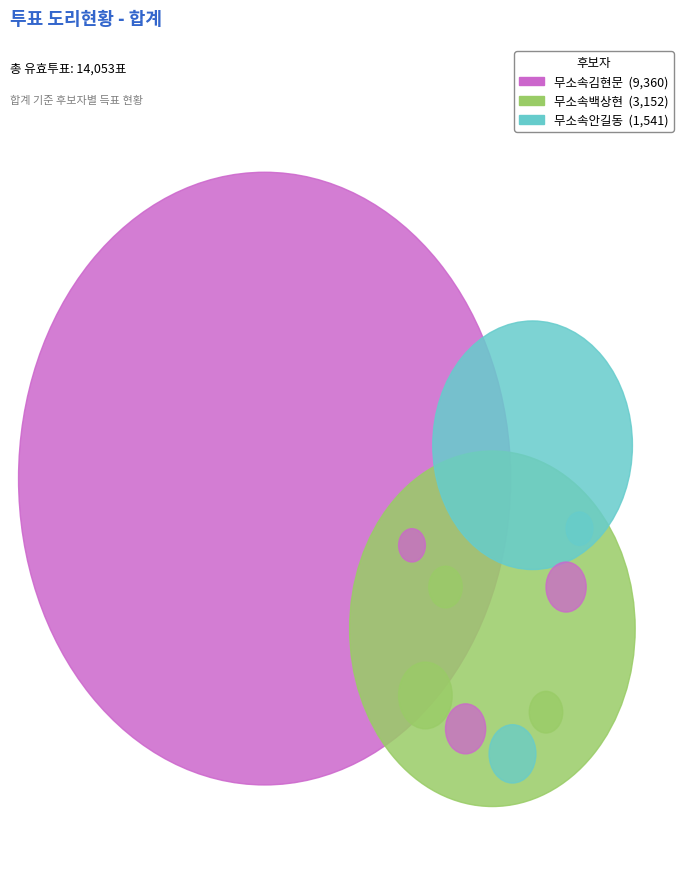

To the nearest percent, what is the combined percentage of 무소속백상현 and 무소속안길동?

33%